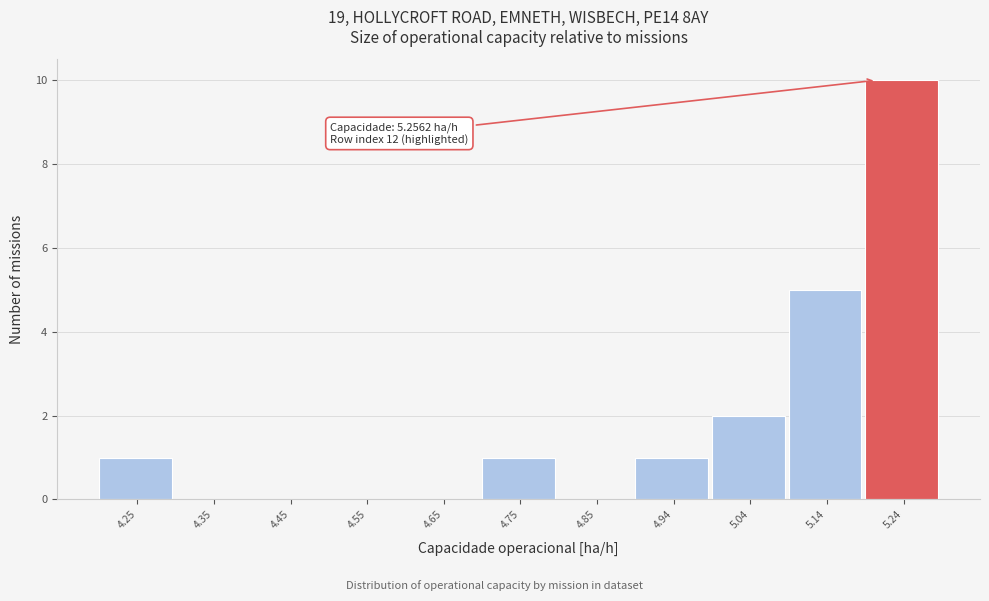

Reading right to left, transcribe all the data shown in this chart.

5.24=10	5.14=5	5.04=2	4.94=1	4.85=0	4.75=1	4.65=0	4.55=0	4.45=0	4.35=0	4.25=1